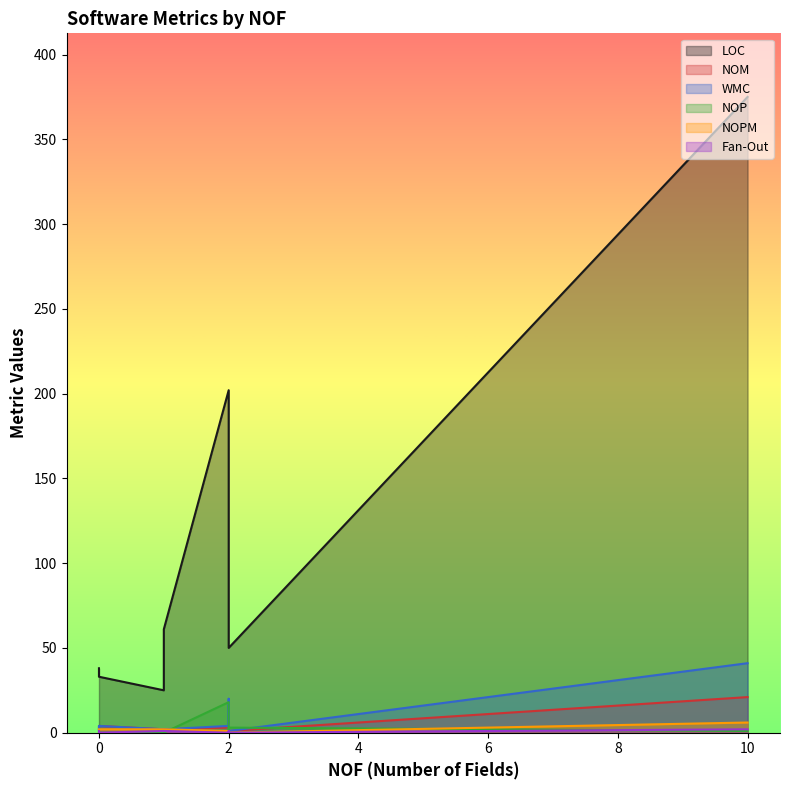

At which category does NOP reach its first local peak?

2